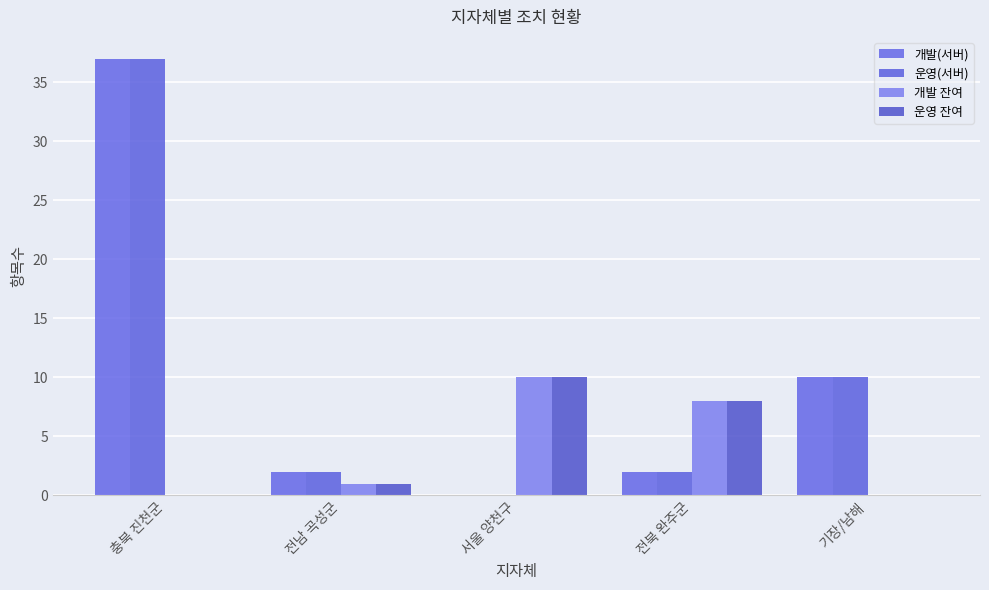

True or false: 운영 잔여 has a value of 10 at 서울 양천구.

True